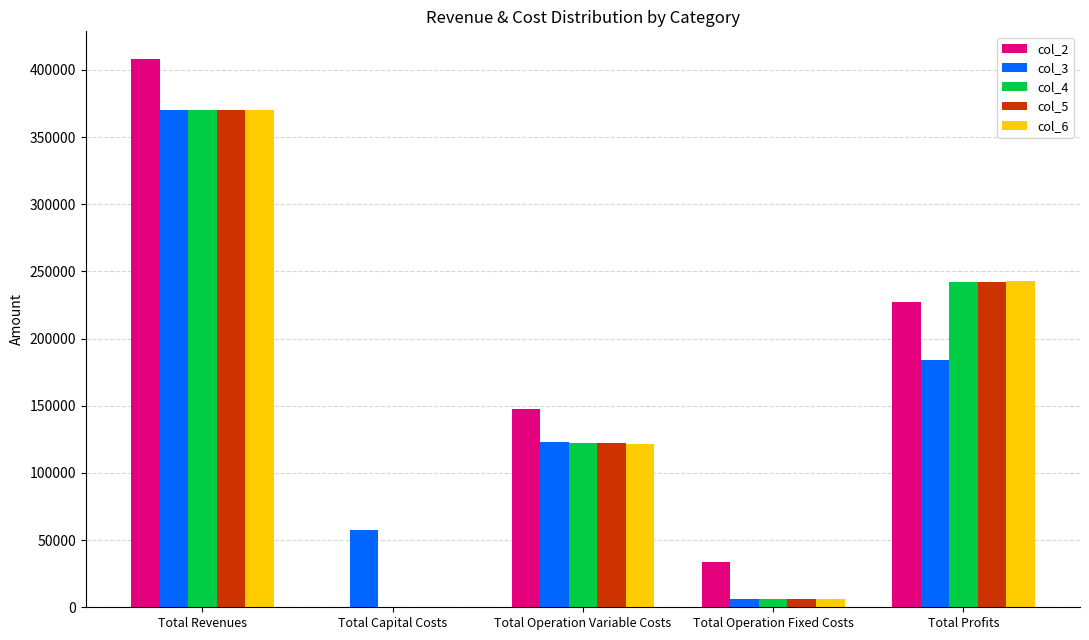

The value of col_3 at Total Profits is 183975.1. True or false?

True